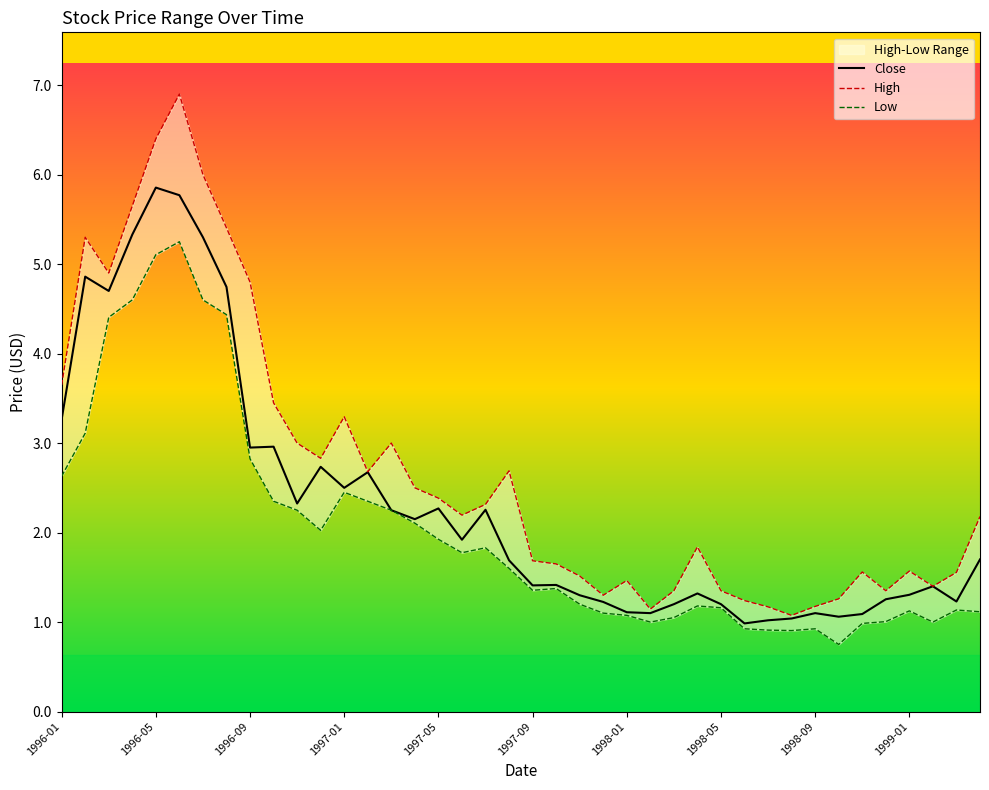

Rank the series by their maximum value, from highest to lowest.

High, Close, Low